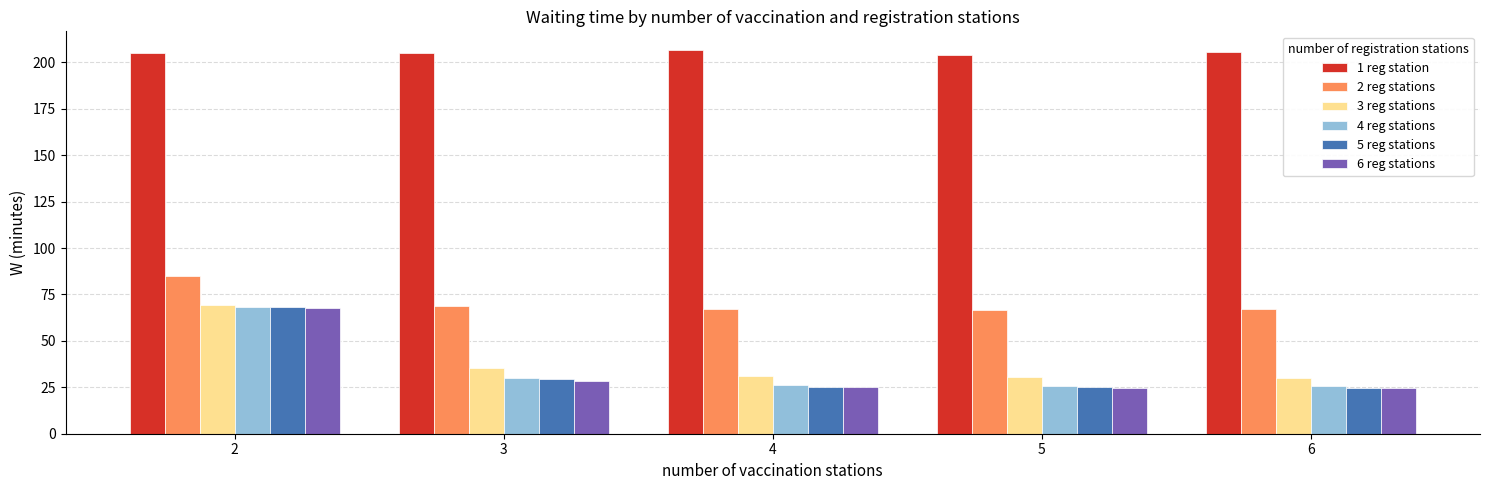

At which label does 3 reg stations first exceed 31?

2